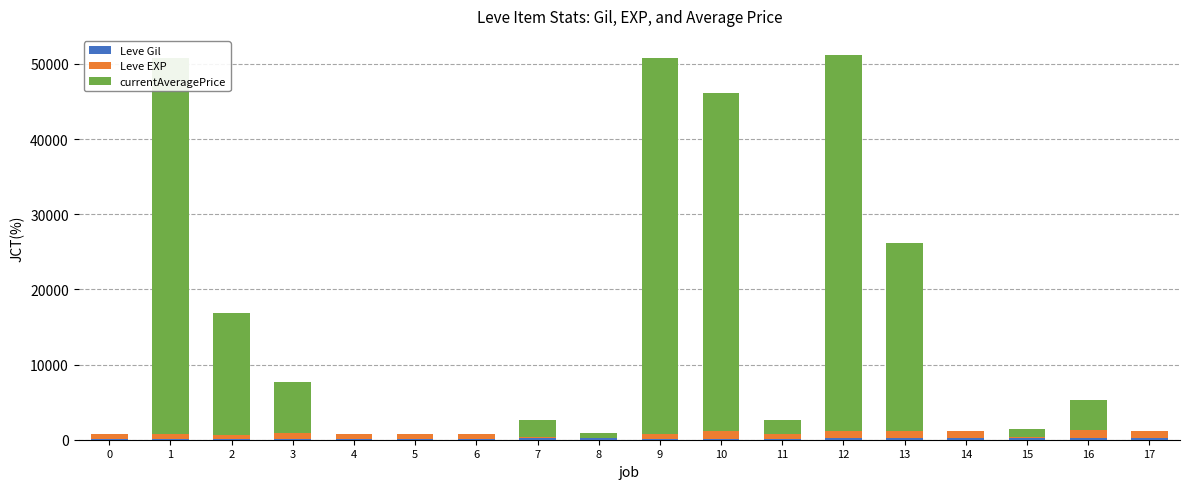

Where is Leve Gil nearest to the value 202?

7